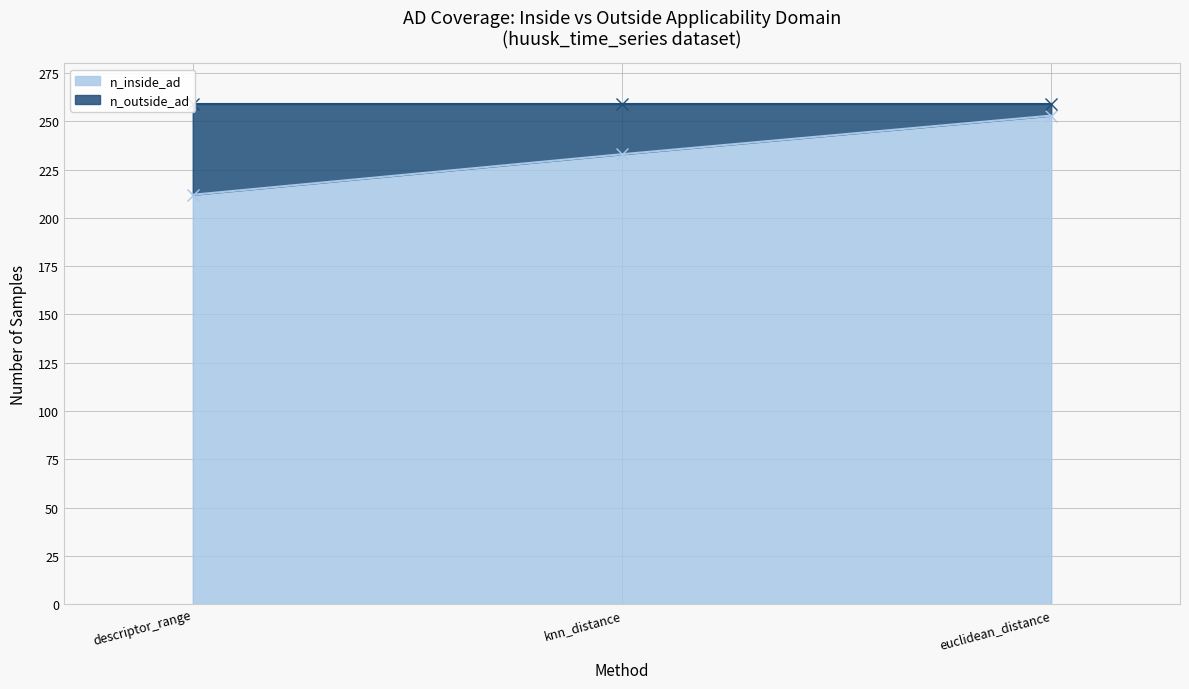

What is the average value?

233